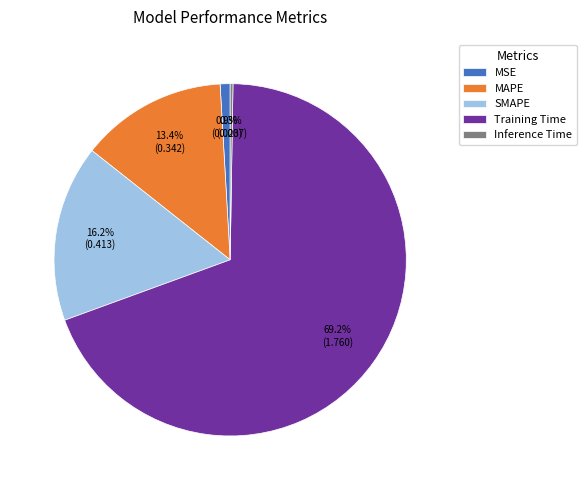

Between SMAPE and MSE, which is larger?

SMAPE